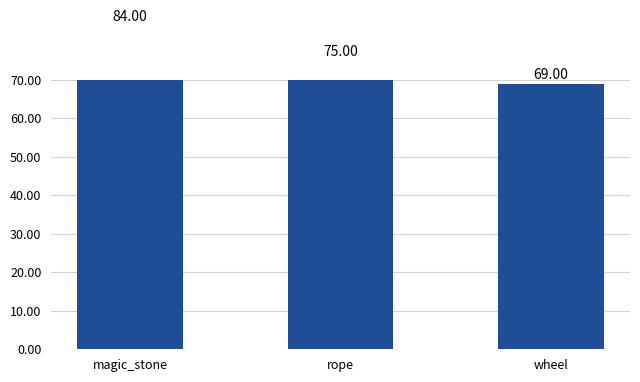

Approximately how many times larger is the value at magic_stone compared to rope?

1.1